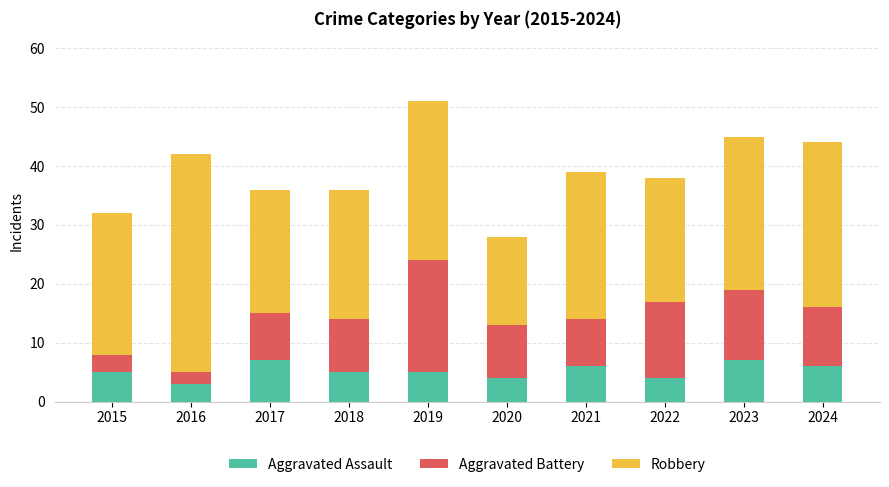

What are all the series names shown in the legend?

Aggravated Assault, Aggravated Battery, Robbery